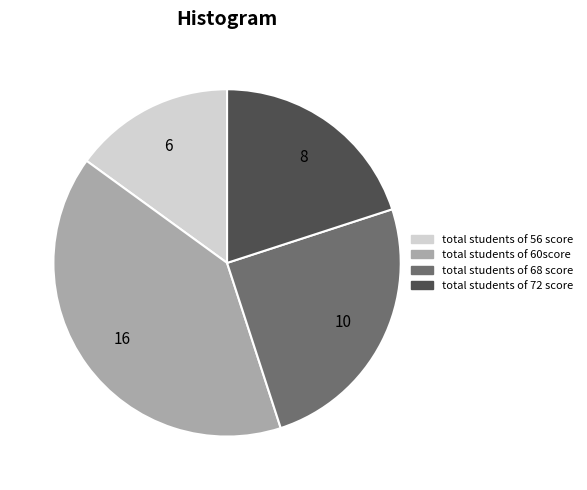

Combined, do total students of 60score and total students of 56 score account for over 50%?

Yes